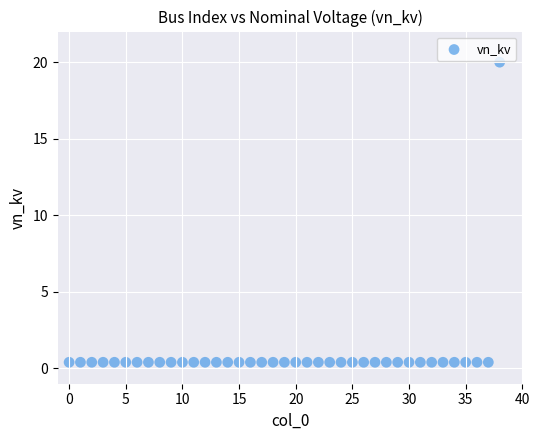

What is the range of Y values (max minus min)?

19.6